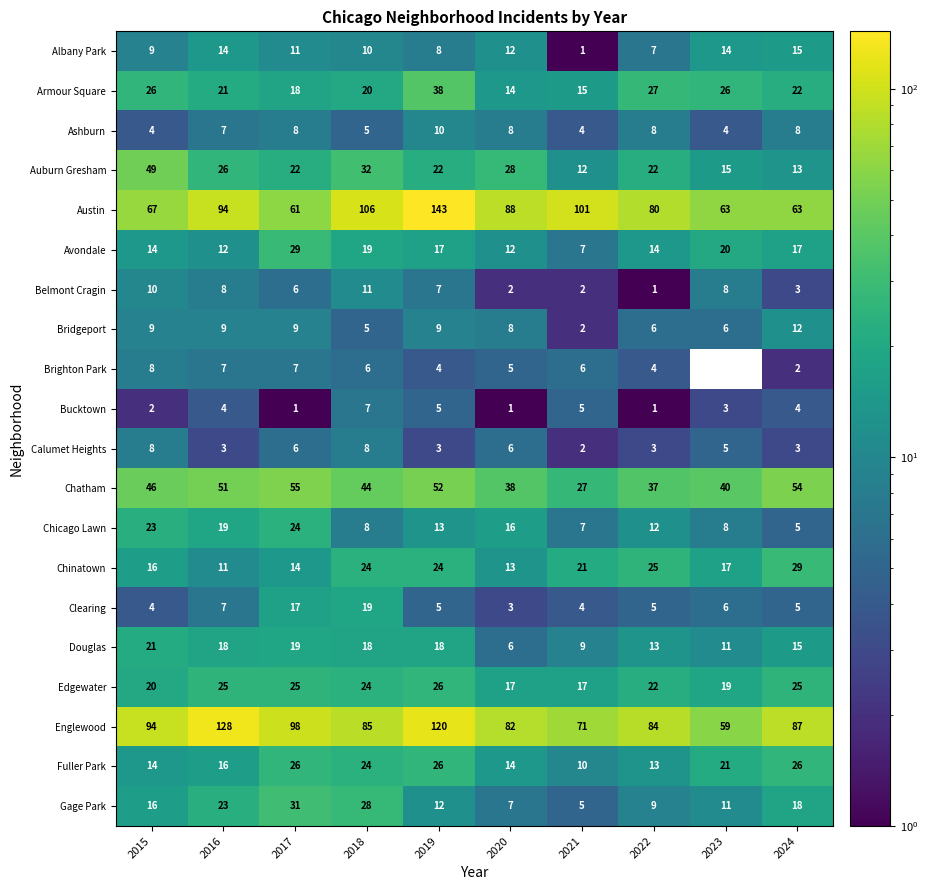

How many categories are shown in the chart?

10